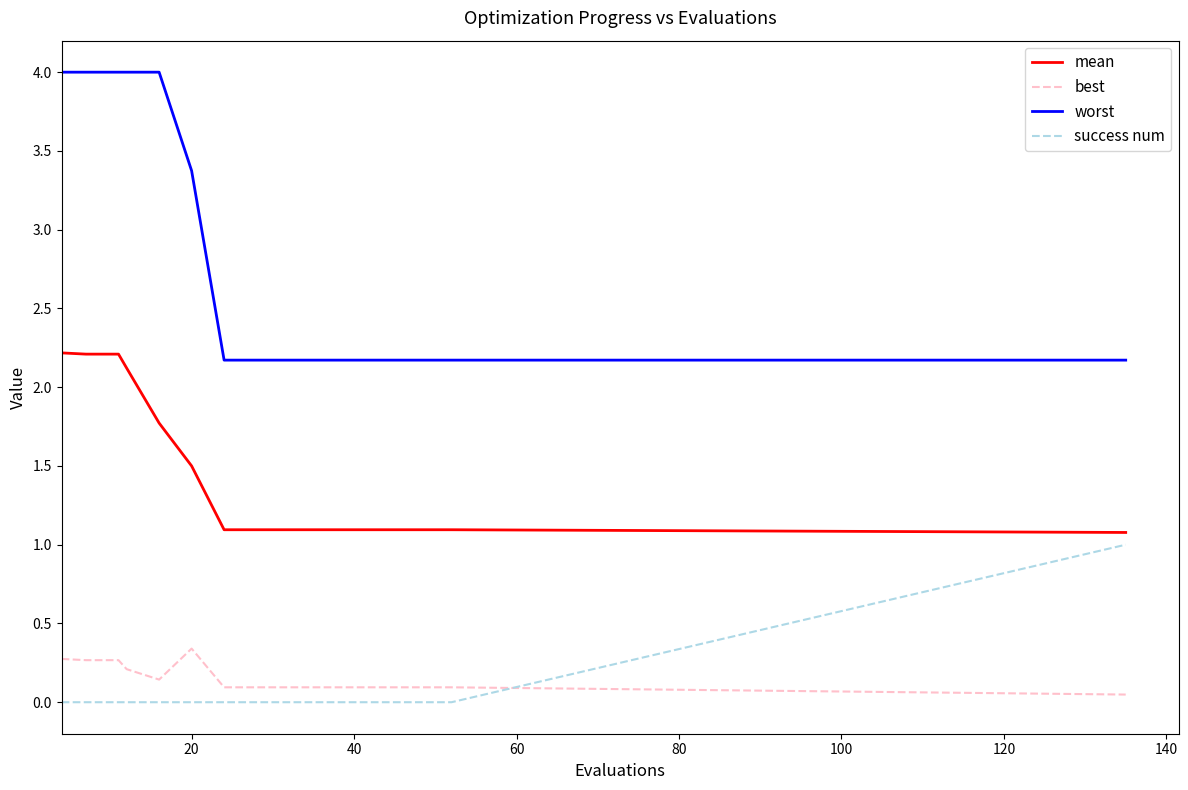

Which series has the largest range (max minus min)?

worst